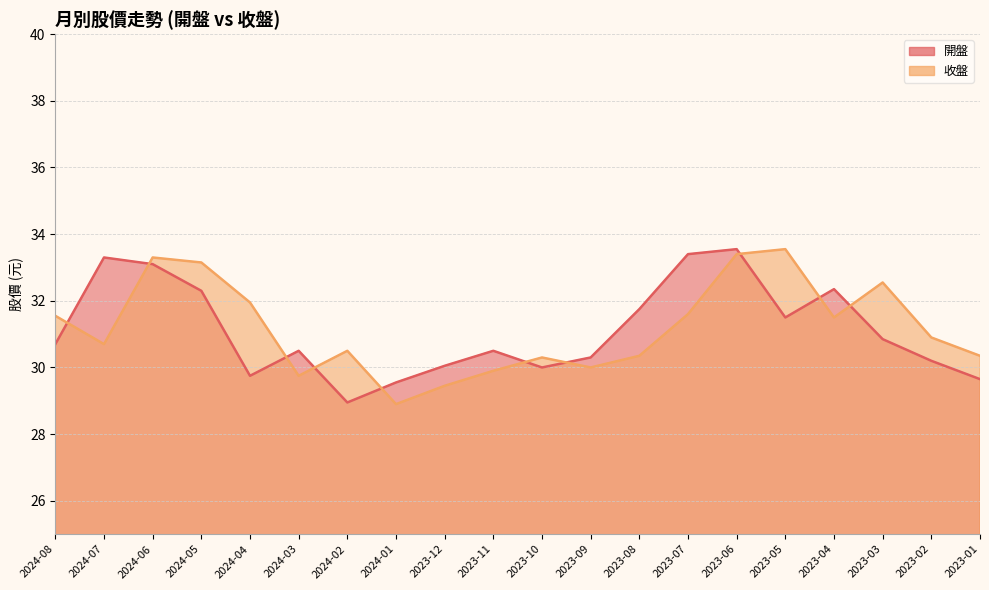

How many lines are shown in the chart?

2